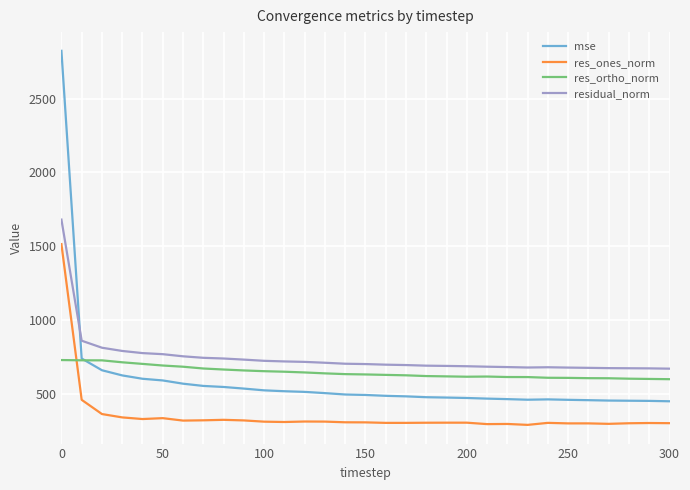

True or false: residual_norm and res_ortho_norm intersect in this chart.

False